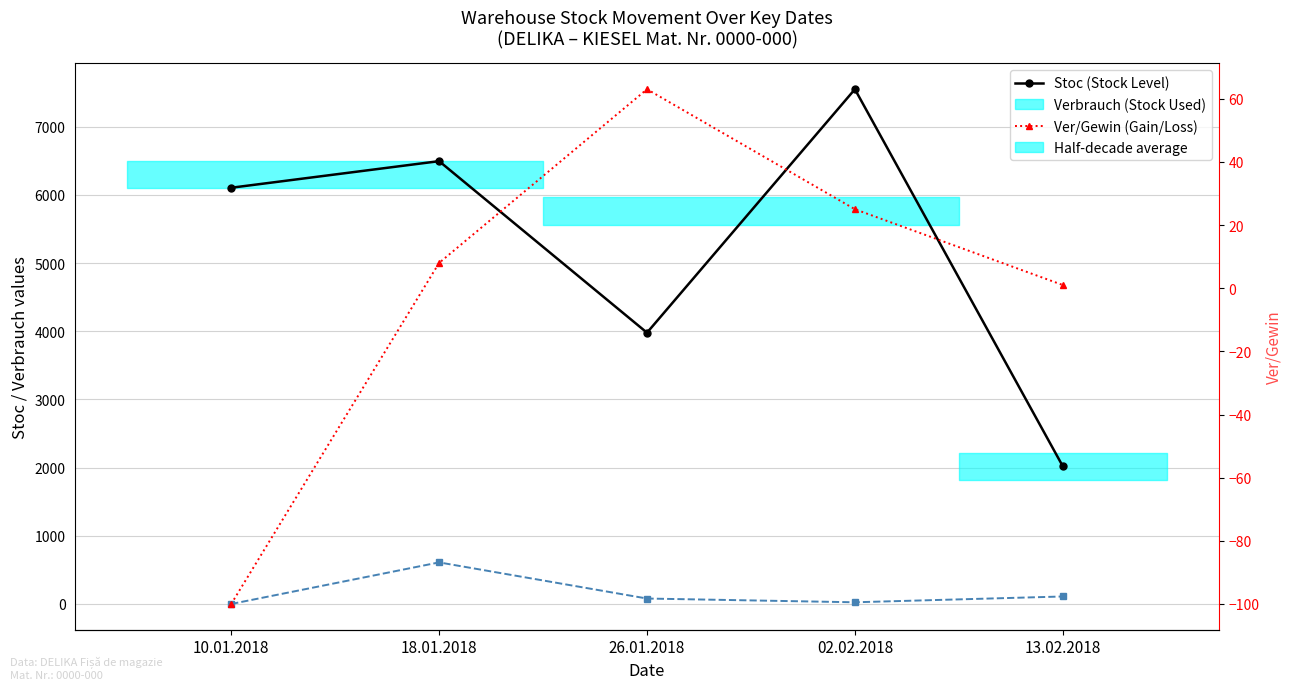

At how many categories does at least one series exceed 6785?

1